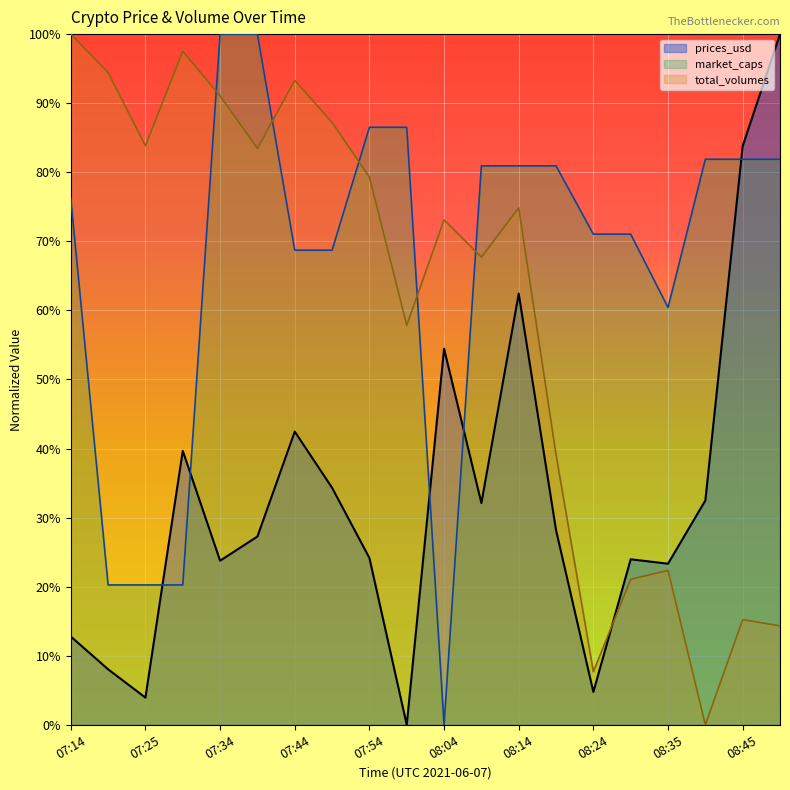

True or false: market_caps has a value of 1.5 at 08:00.

False